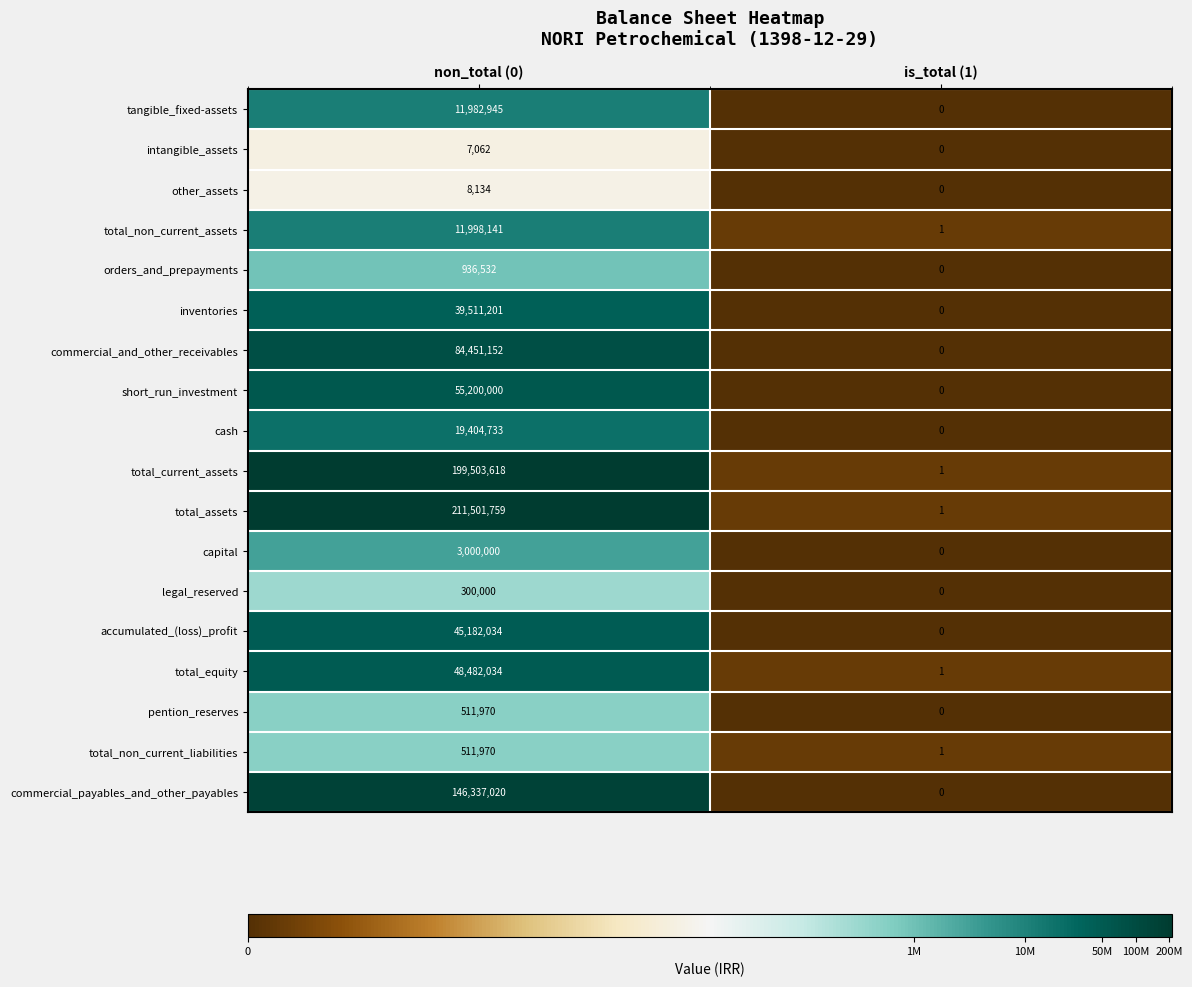

Is it true that inventories equals 10535267 at non_total (0)?

False